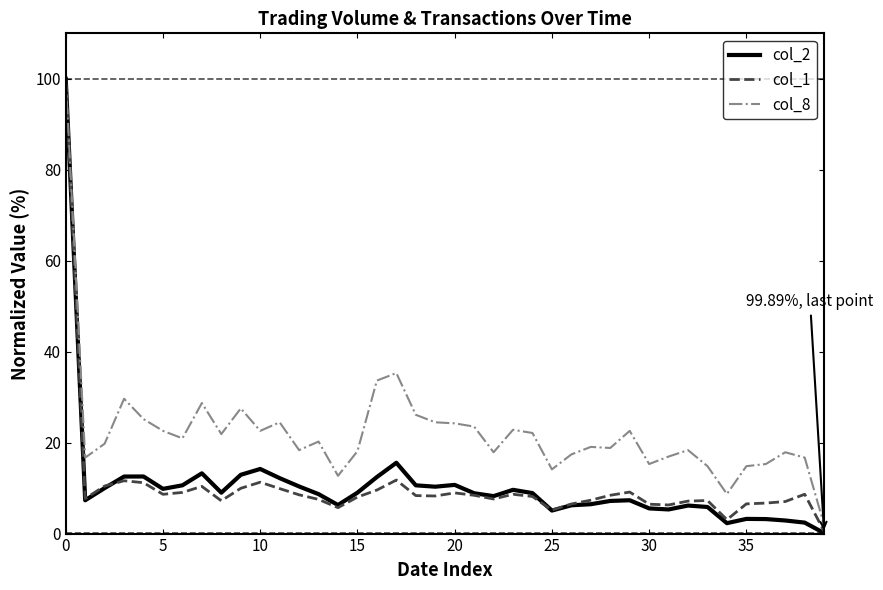

What is the sum of all col_8 values?

892.2